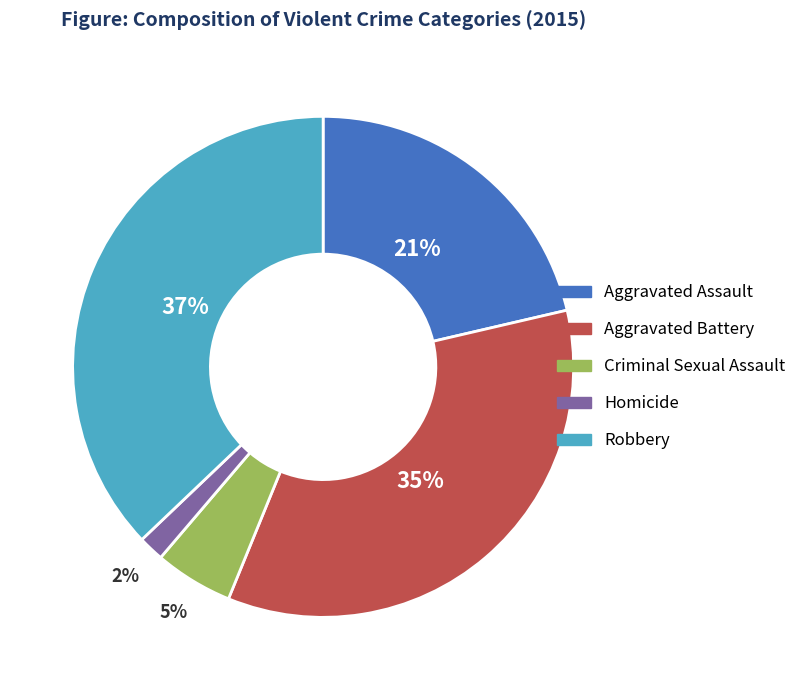

What percentage is the Aggravated Battery slice, to the nearest percent?

35%